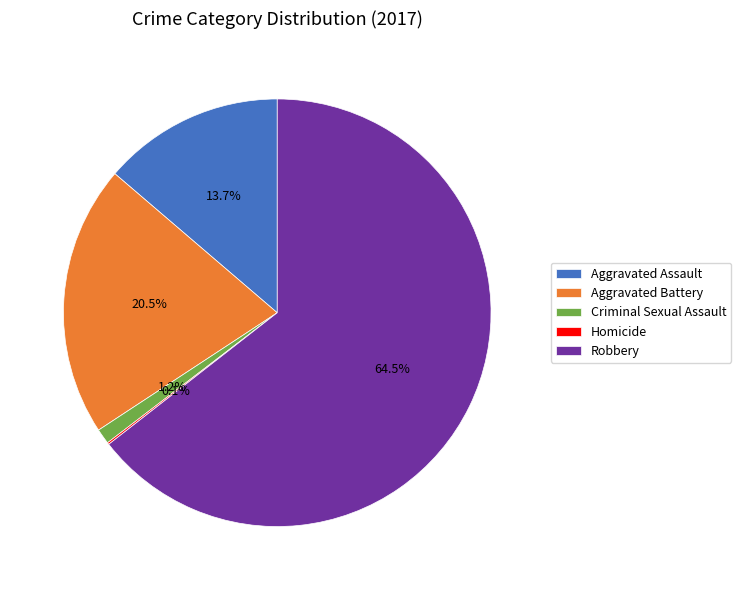

The Aggravated Assault slice represents 3% of the pie. True or false?

False